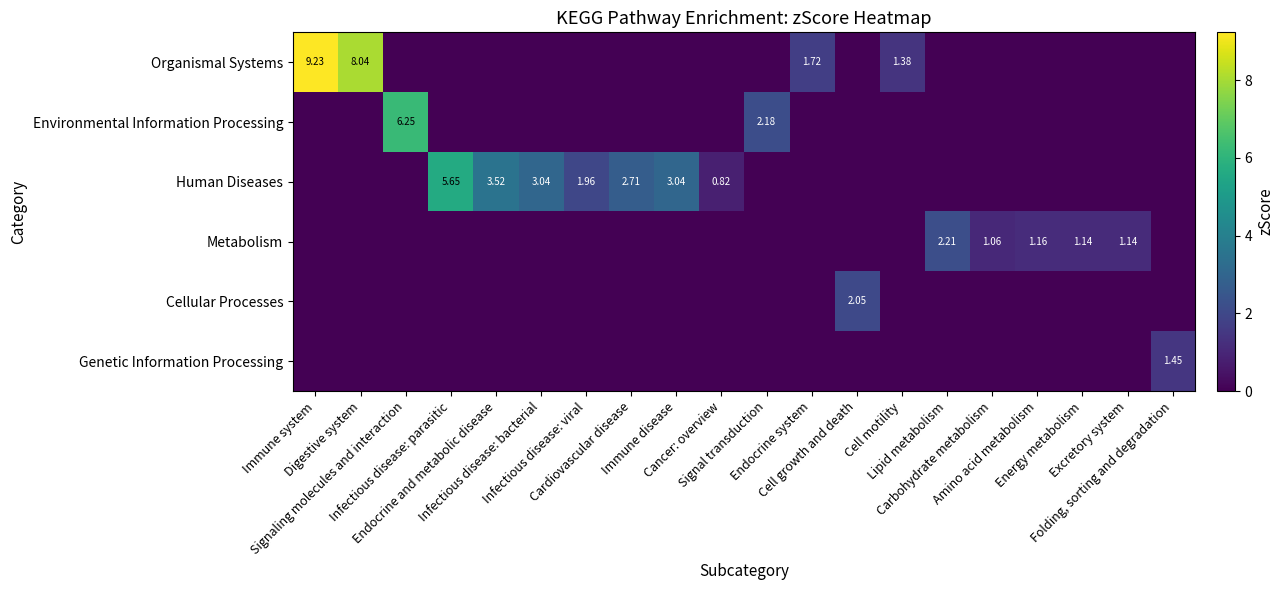

Between Energy metabolism and Carbohydrate metabolism, which is larger?

Energy metabolism